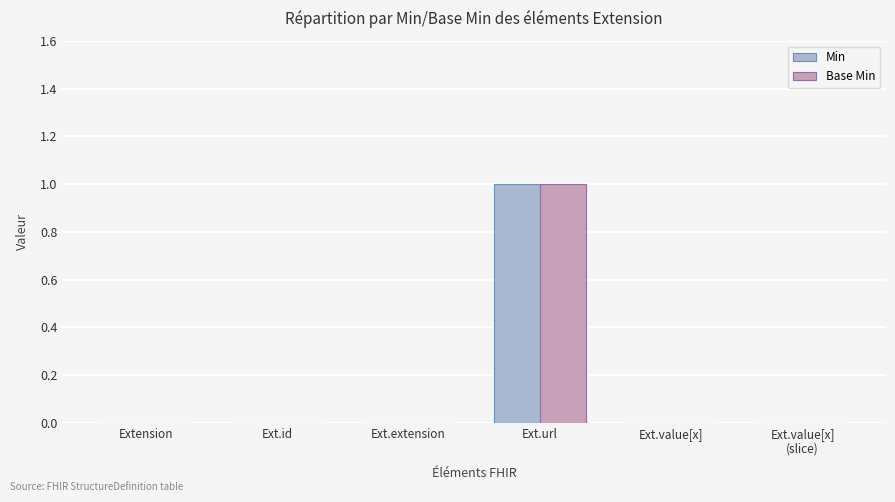

At which category is the sum across all series the highest?

Ext.url